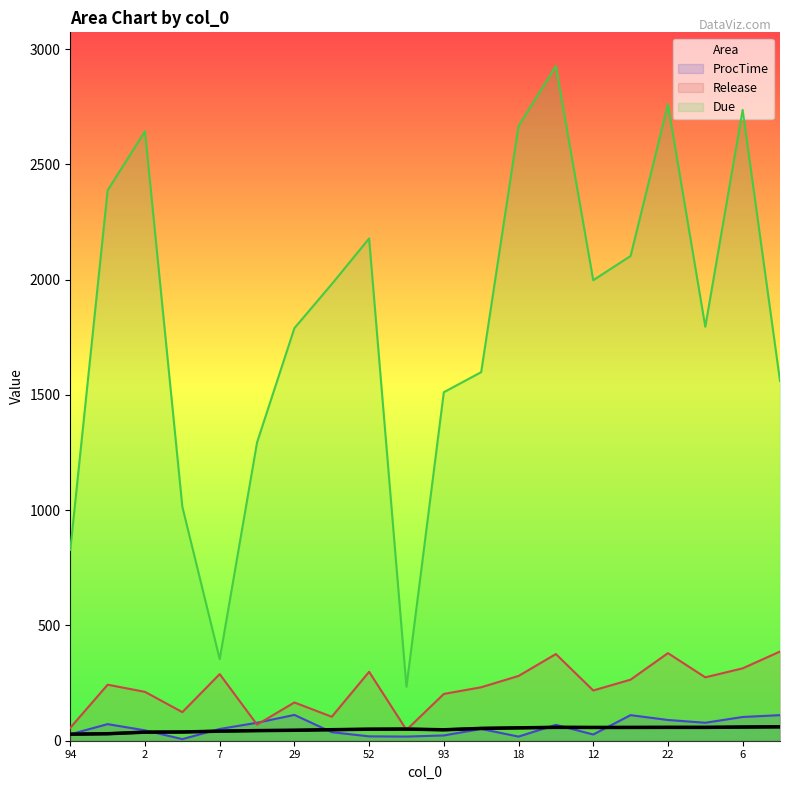

How many values exceed 50?

10